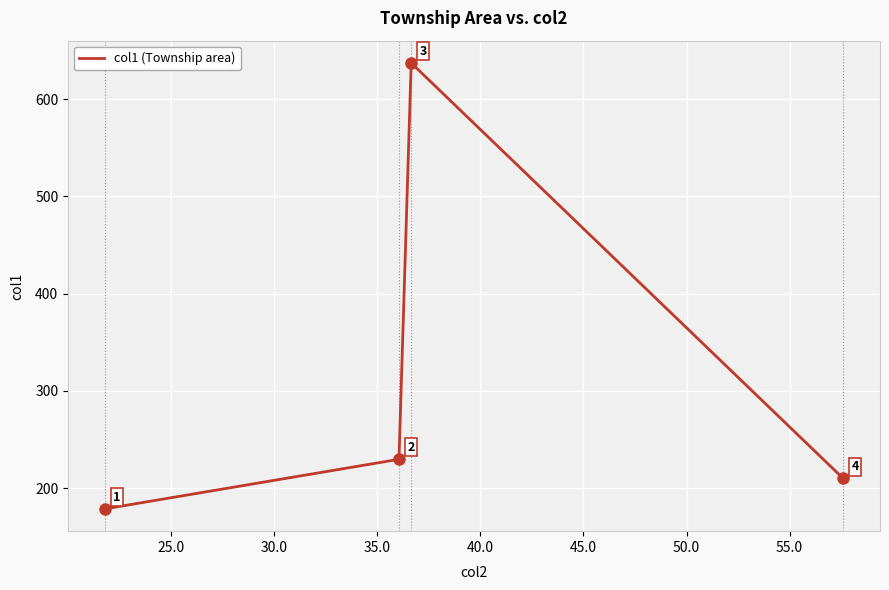

What is the maximum value shown in the chart?

637.2